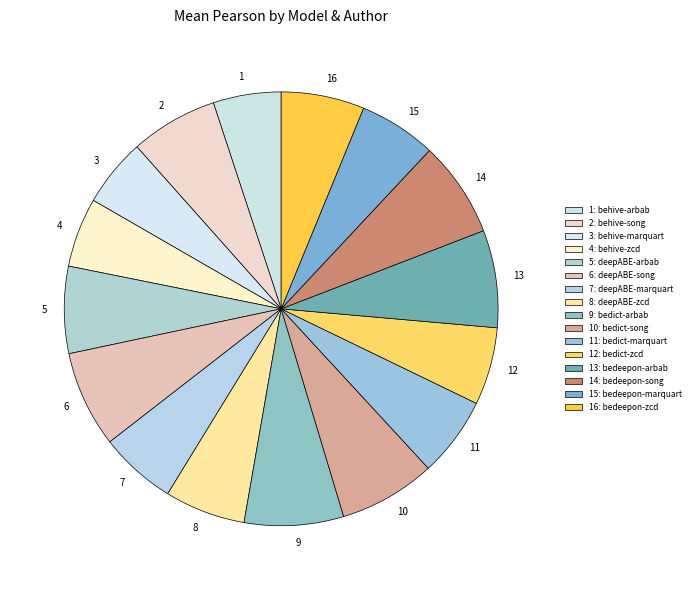

Count the number of slices in the pie.

16